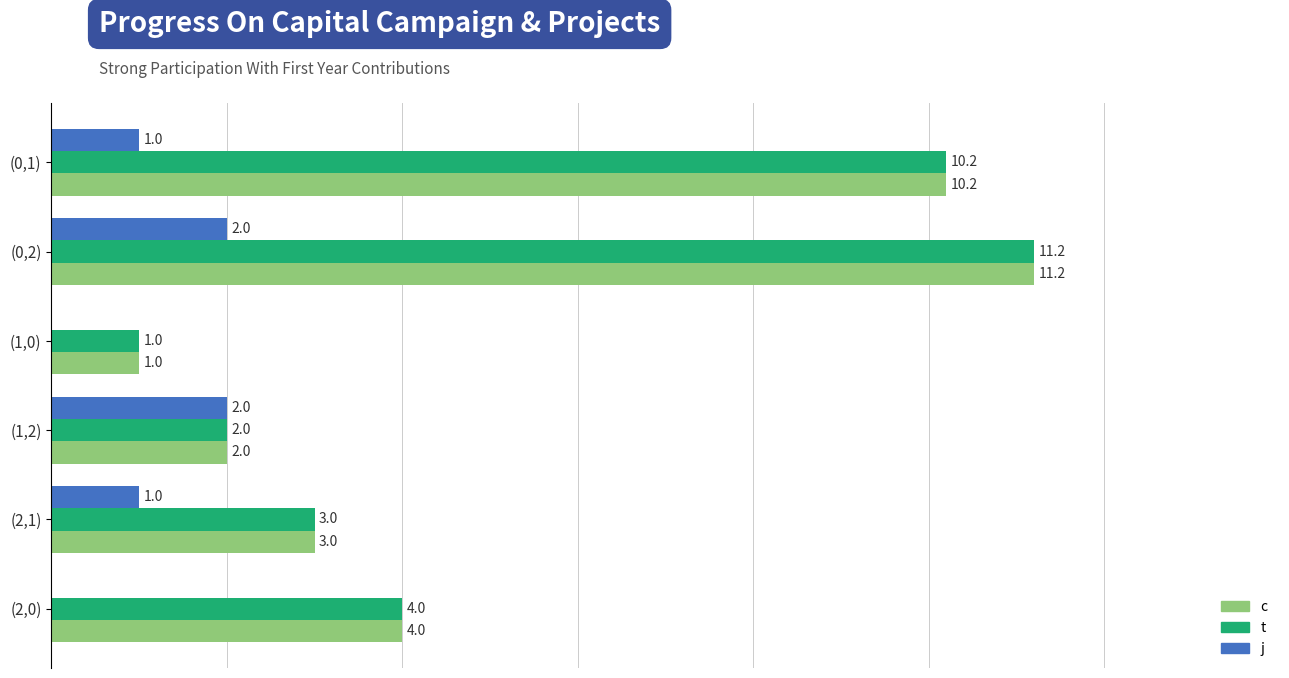

Where is c nearest to the value 6?

(2,0)